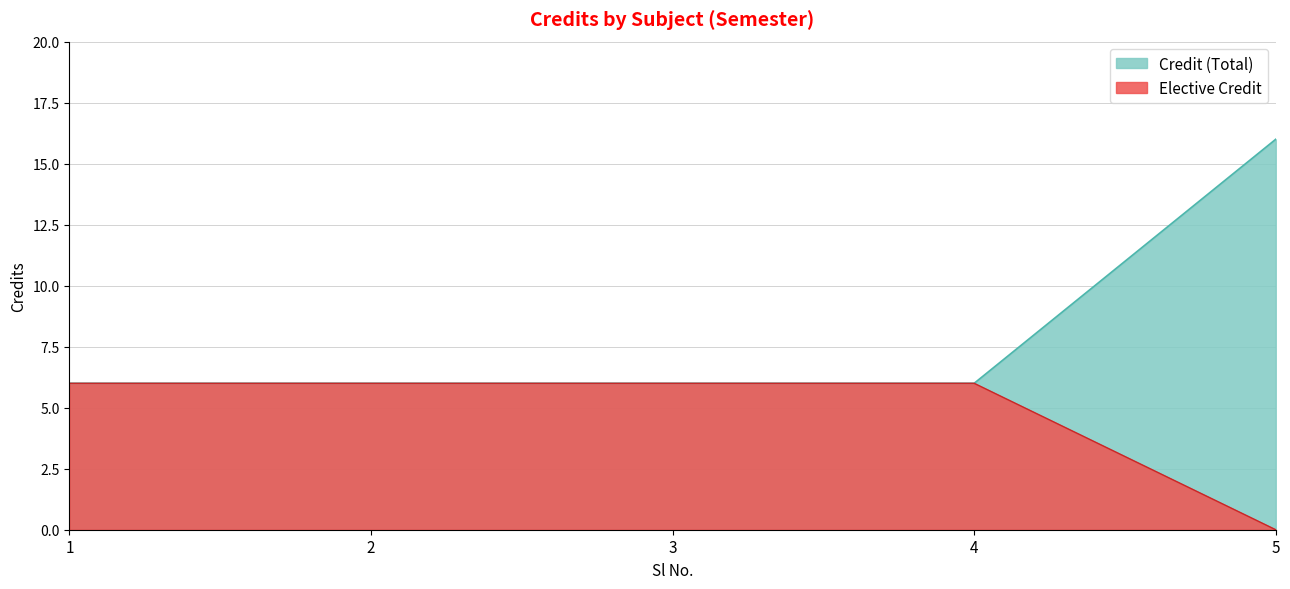

List the labels in order of value, largest first.

5, 1, 2, 3, 4